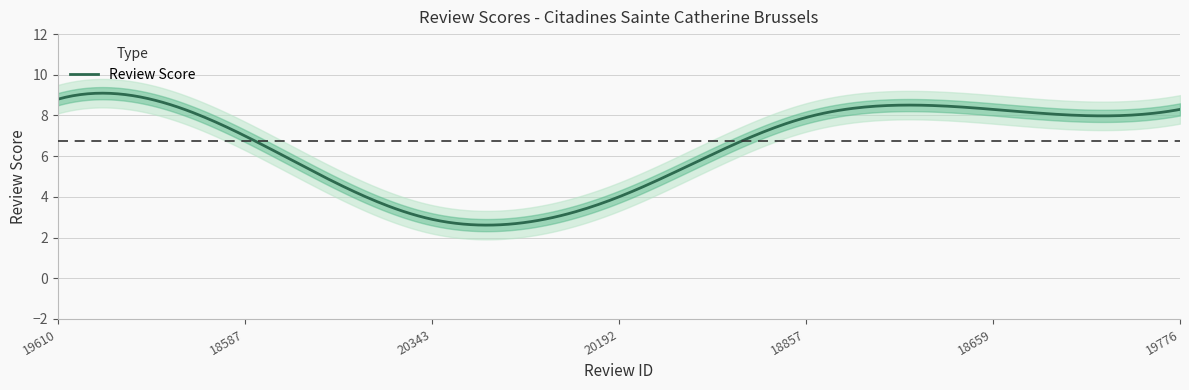

How many lines are shown in the chart?

1